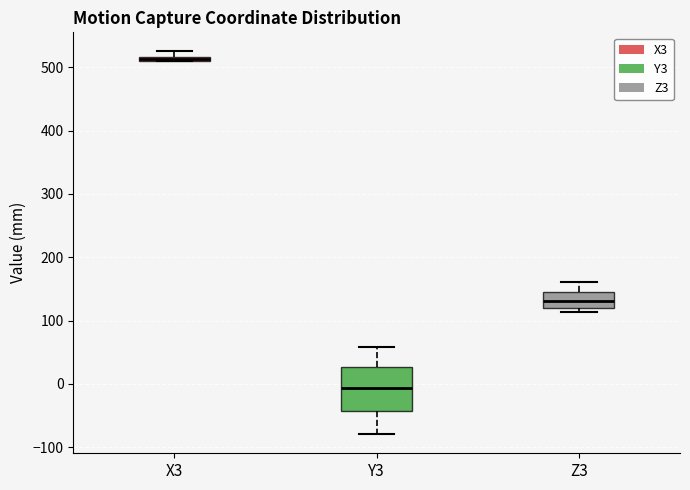

Comparing the boxes themselves (not the whiskers), which one is the tallest?

Y3